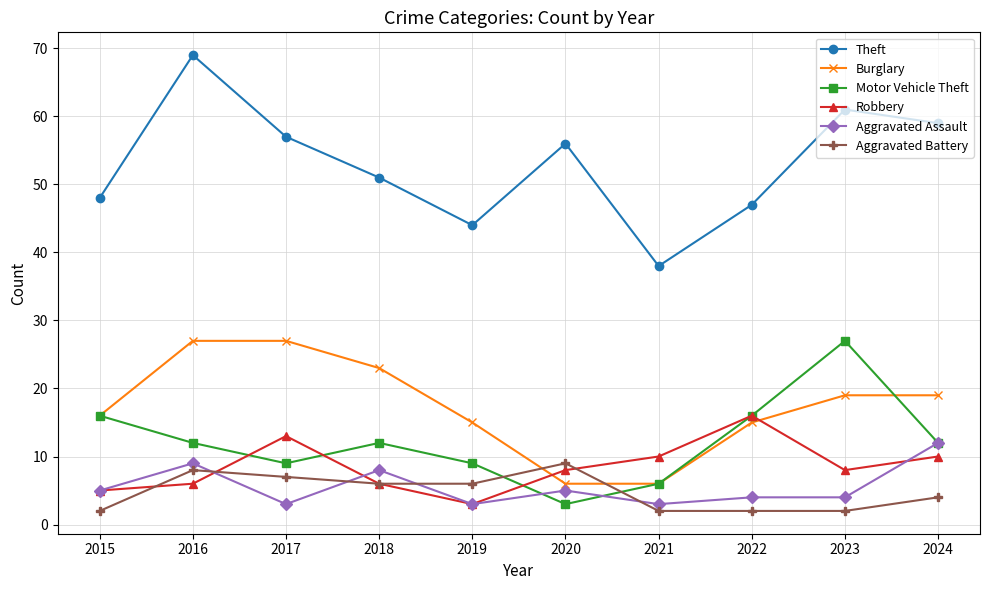

Reading right to left, transcribe all the data shown in this chart.

Theft: 2024=59	2023=61	2022=47	2021=38	2020=56	2019=44	2018=51	2017=57	2016=69	2015=48
Burglary: 2024=19	2023=19	2022=15	2021=6	2020=6	2019=15	2018=23	2017=27	2016=27	2015=16
Motor Vehicle Theft: 2024=12	2023=27	2022=16	2021=6	2020=3	2019=9	2018=12	2017=9	2016=12	2015=16
Robbery: 2024=10	2023=8	2022=16	2021=10	2020=8	2019=3	2018=6	2017=13	2016=6	2015=5
Aggravated Assault: 2024=12	2023=4	2022=4	2021=3	2020=5	2019=3	2018=8	2017=3	2016=9	2015=5
Aggravated Battery: 2024=4	2023=2	2022=2	2021=2	2020=9	2019=6	2018=6	2017=7	2016=8	2015=2